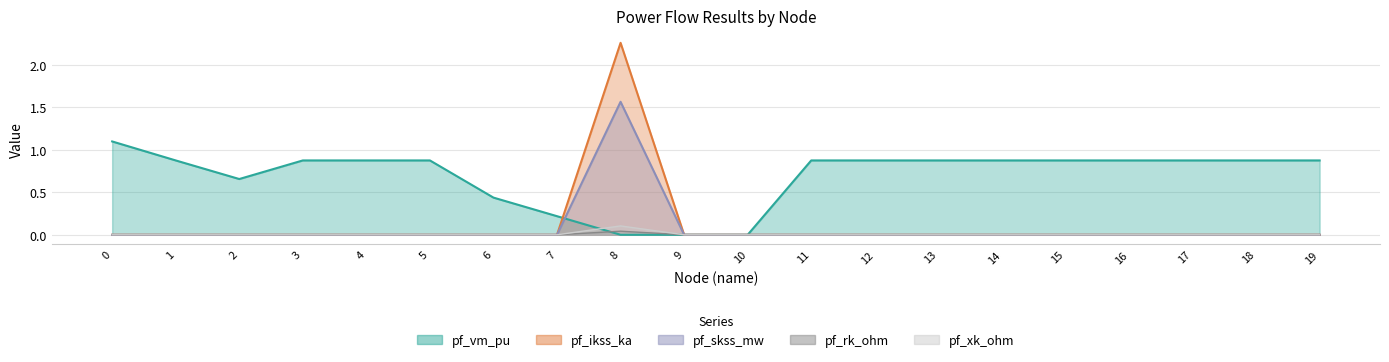

Reading right to left, what are all the values shown in this chart?

pf_vm_pu: 19=0.9	18=0.9	17=0.9	16=0.9	15=0.9	14=0.9	13=0.9	12=0.9	11=0.9	10=0.0	9=0.0	8=0.0	7=0.2	6=0.4	5=0.9	4=0.9	3=0.9	2=0.7	1=0.9	0=1.1
pf_ikss_ka: 19=0.0	18=0.0	17=0.0	16=0.0	15=0.0	14=0.0	13=0.0	12=0.0	11=0.0	10=0.0	9=0.0	8=2.3	7=0.0	6=0.0	5=0.0	4=0.0	3=0.0	2=0.0	1=0.0	0=0.0
pf_skss_mw: 19=0.0	18=0.0	17=0.0	16=0.0	15=0.0	14=0.0	13=0.0	12=0.0	11=0.0	10=0.0	9=0.0	8=0.0	7=0.0	6=0.0	5=0.0	4=0.0	3=0.0	2=0.0	1=0.0	0=0.0
pf_rk_ohm: 19=0.0	18=0.0	17=0.0	16=0.0	15=0.0	14=0.0	13=0.0	12=0.0	11=0.0	10=0.0	9=0.0	8=1.6	7=0.0	6=0.0	5=0.0	4=0.0	3=0.0	2=0.0	1=0.0	0=0.0
pf_xk_ohm: 19=0.0	18=0.0	17=0.0	16=0.0	15=0.0	14=0.0	13=0.0	12=0.0	11=0.0	10=0.0	9=0.0	8=0.1	7=0.0	6=0.0	5=0.0	4=0.0	3=0.0	2=0.0	1=0.0	0=0.0